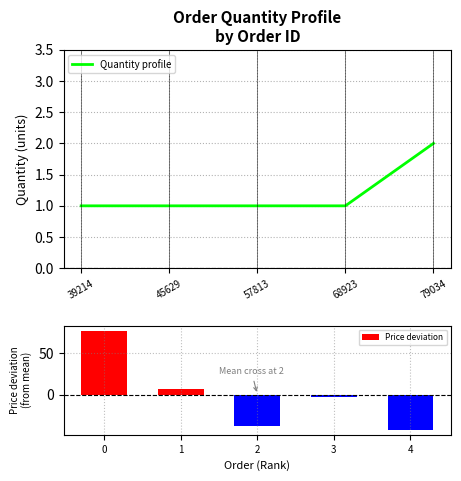

Rank the series by their average value, from lowest to highest.

Price deviation, Quantity profile